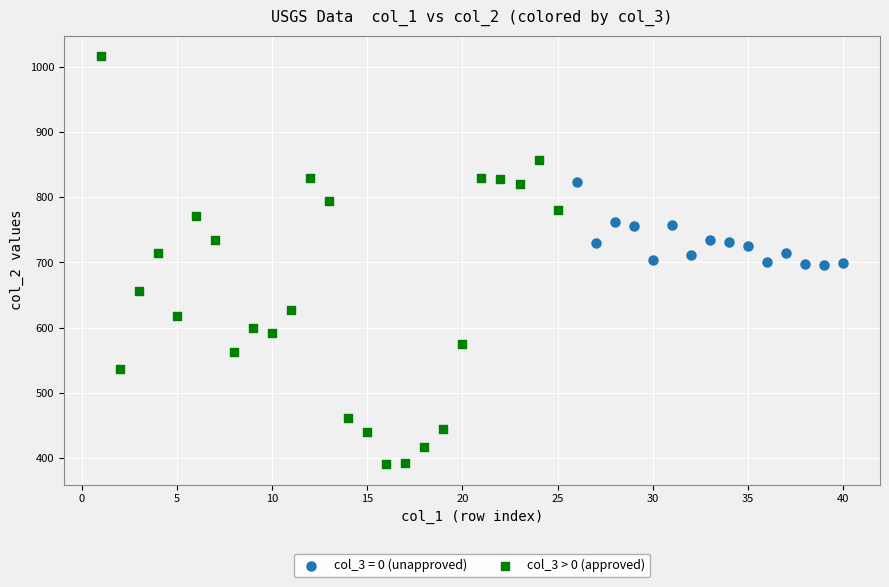

Which series has the widest spread of Y values?

col_3 > 0 (approved)